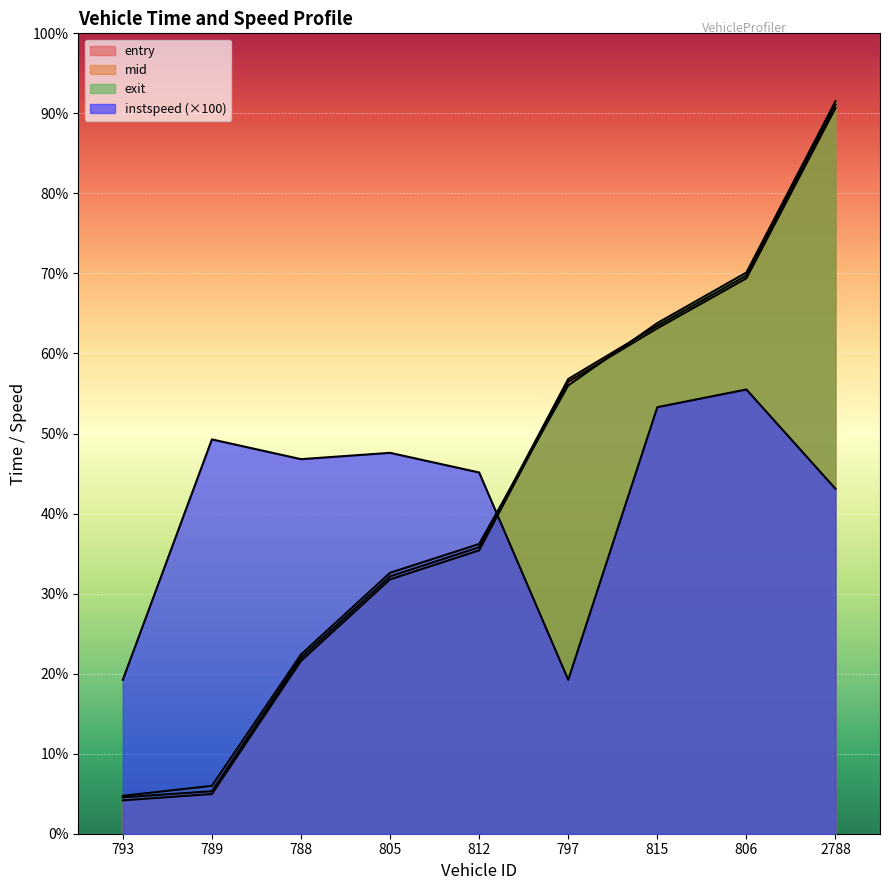

At which category is the sum across all series the highest?

2788